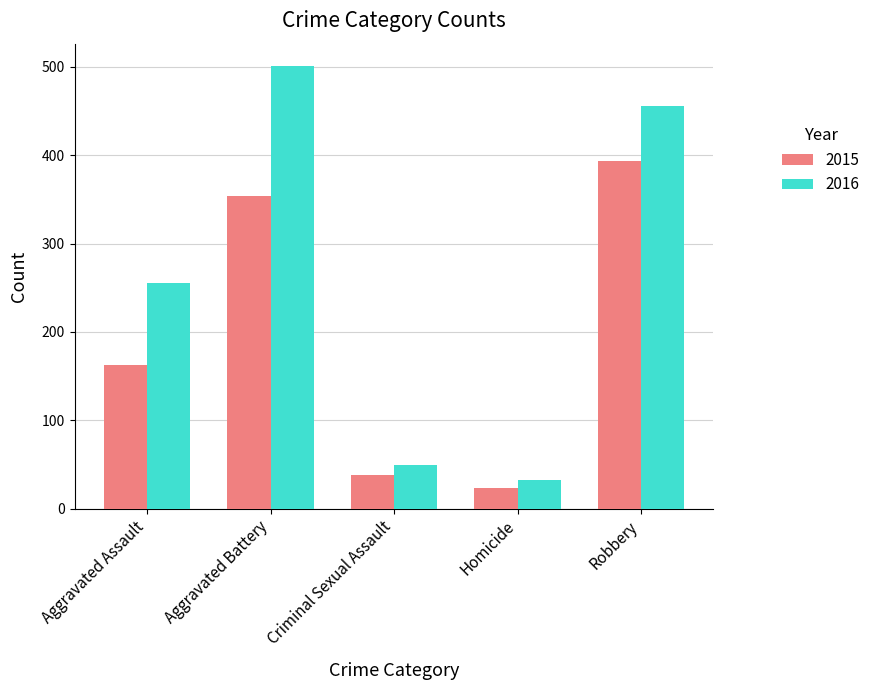

What is the sum of all 2015 values?

971